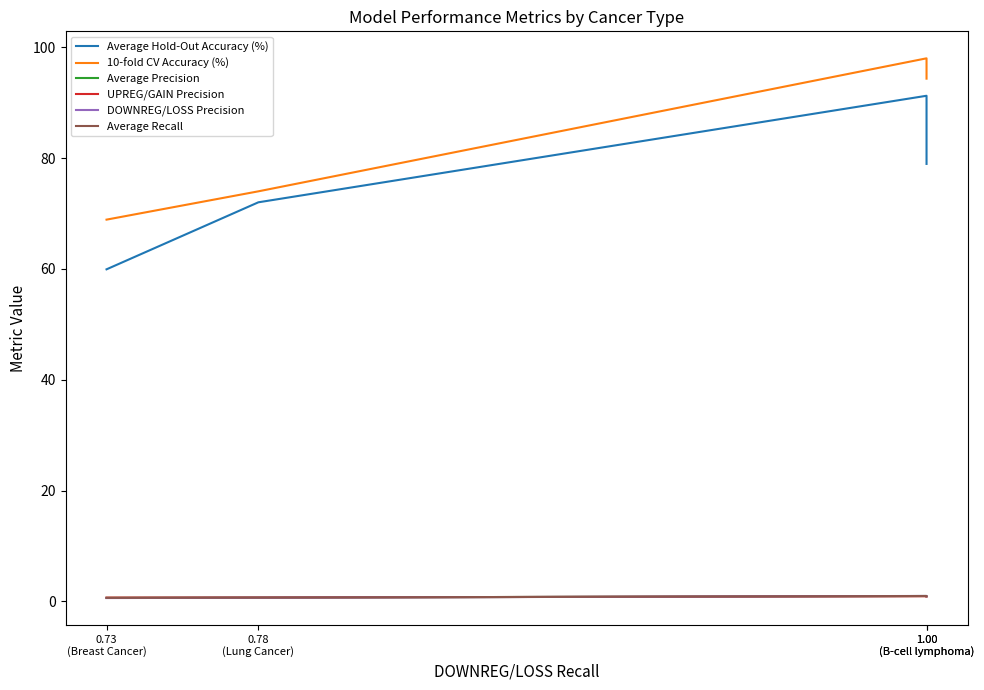

At which label does UPREG/GAIN Precision reach its minimum?

0.73
(Breast Cancer)